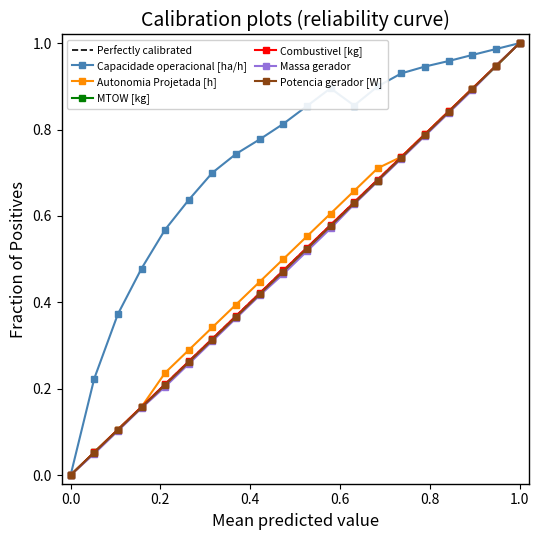

True or false: Capacidade operacional [ha/h] and Massa gerador cross at least once.

False